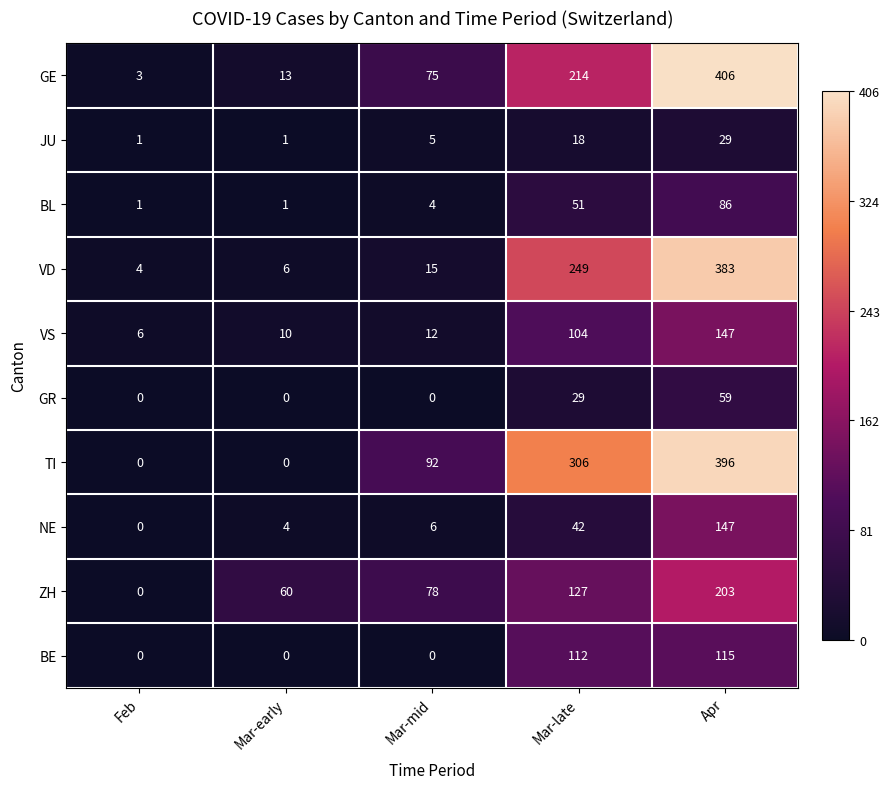

List the labels in order of NE value, largest first.

Apr, Mar-late, Mar-mid, Mar-early, Feb